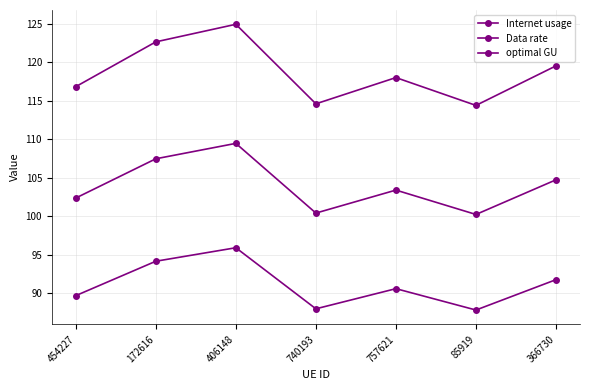

True or false: Internet usage and Data rate cross at least once.

False